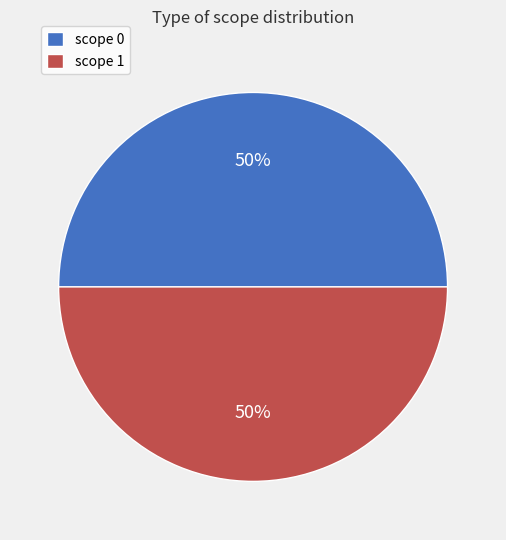

Combined, do scope 1 and scope 0 account for over 50%?

Yes